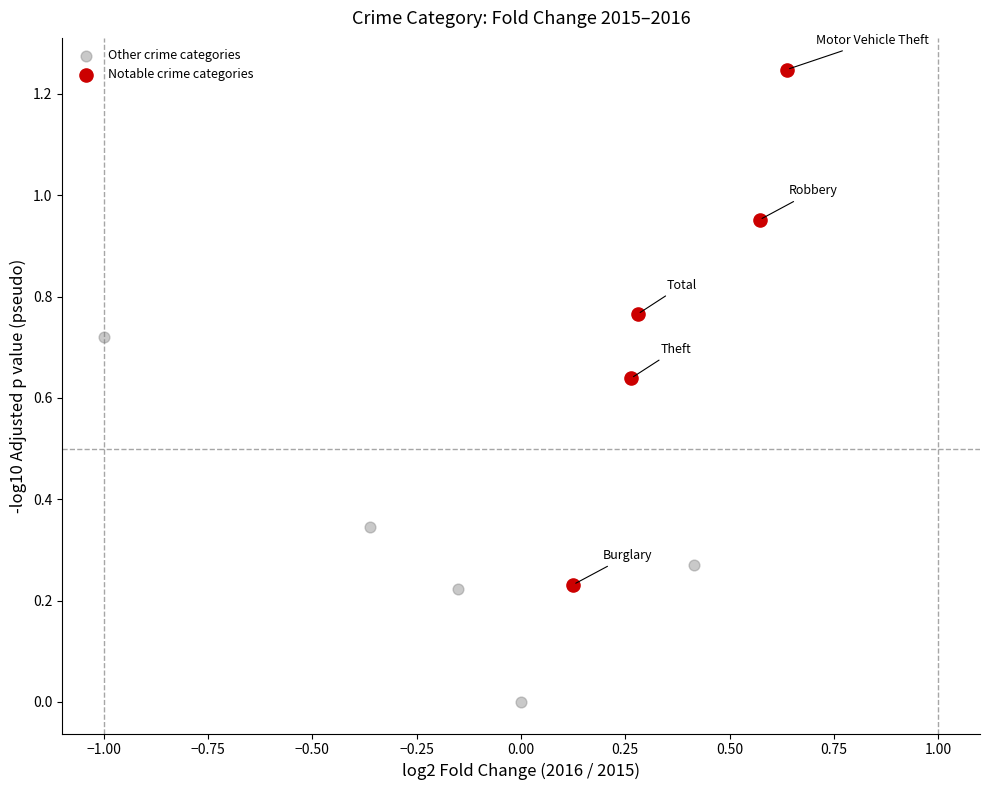

Which series contains the lowest Y value?

Other crime categories